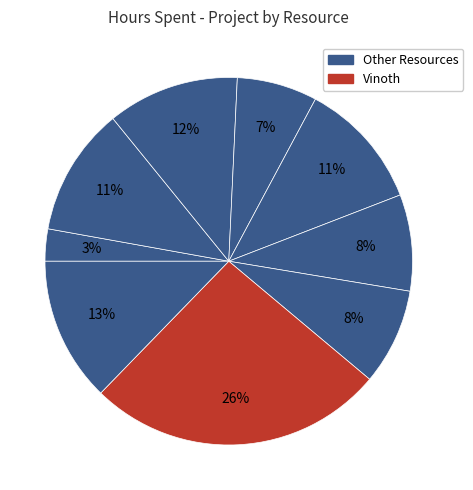

How many segments does this pie chart have?

9